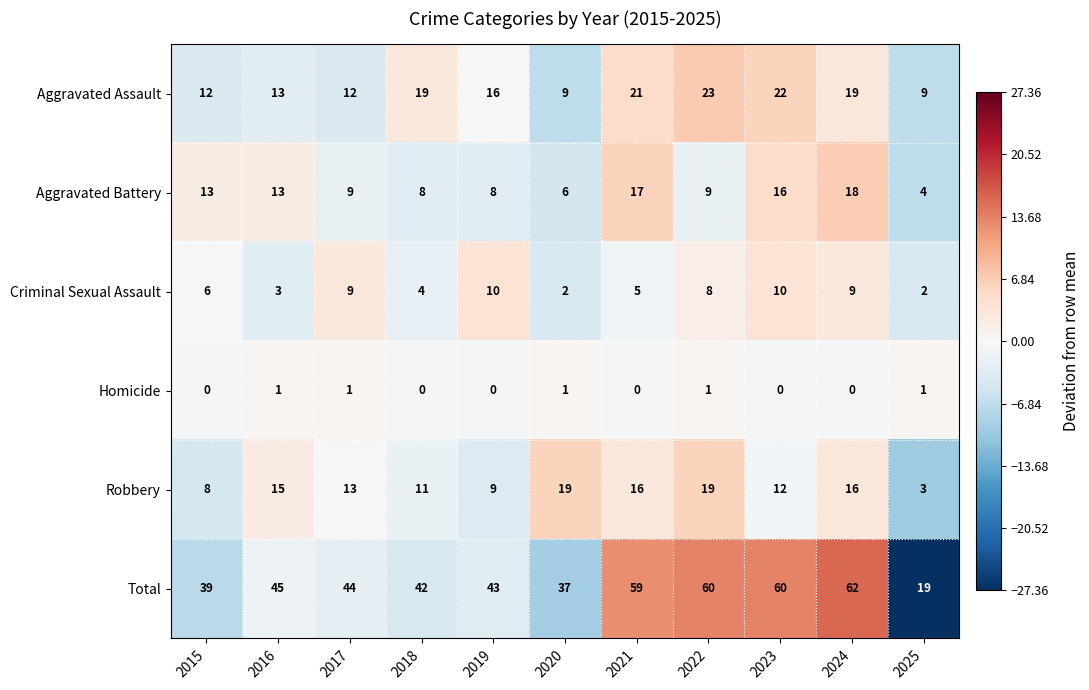

What is the difference between the Aggravated Battery values at 2023 and 2020?

10